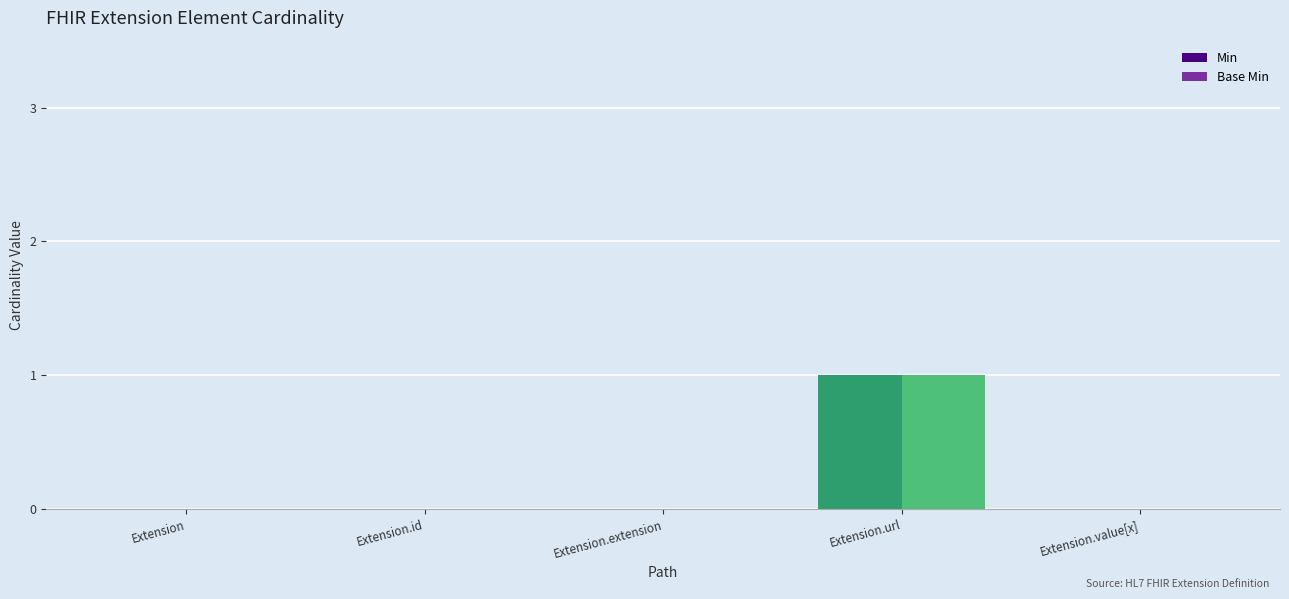

The Base Min series shows 0 at Extension.value[x]. True or false?

True